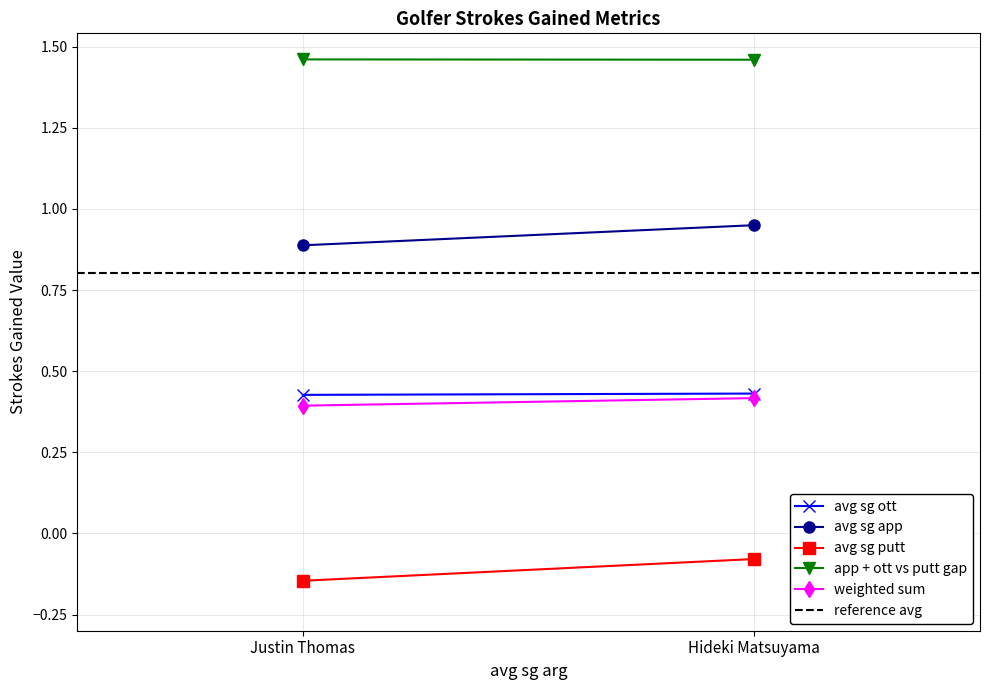

True or false: reference avg has a value of 0.5 at Justin Thomas.

False